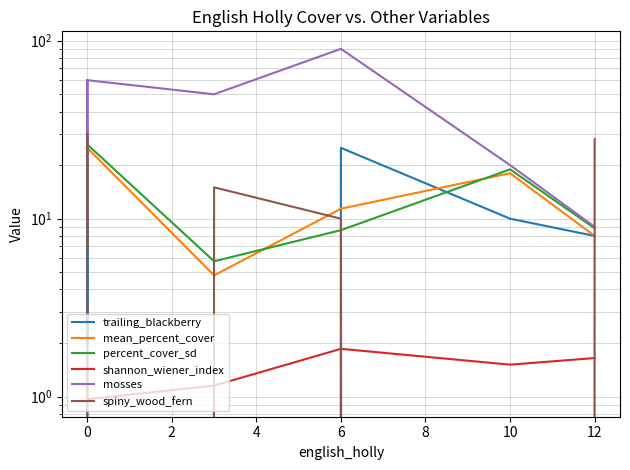

True or false: shannon_wiener_index and percent_cover_sd intersect in this chart.

False